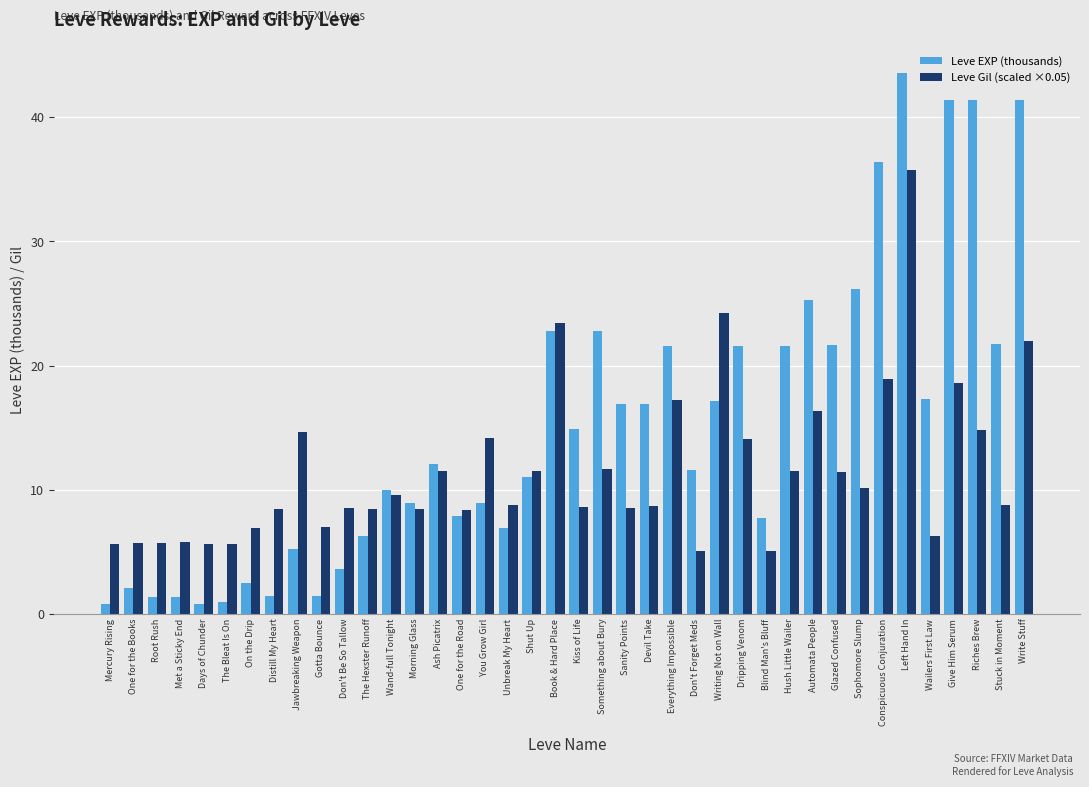

What is the difference between the Leve Gil (scaled ×0.05) values at The Bleat Is On and Sanity Points?

2.9